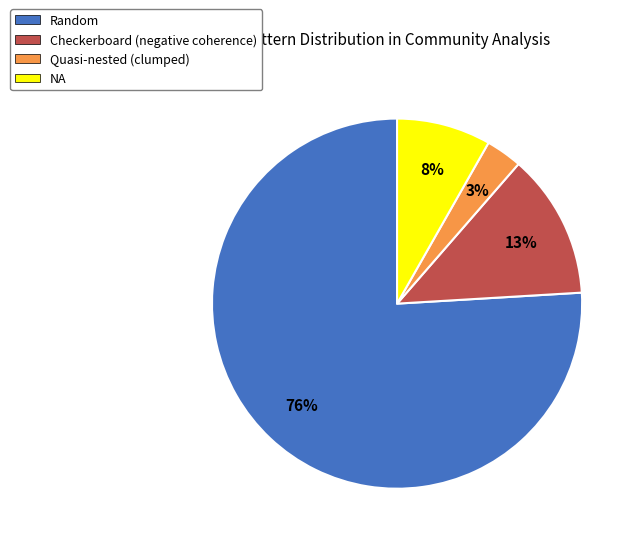

Which category has the smallest portion of the pie?

Quasi-nested (clumped)